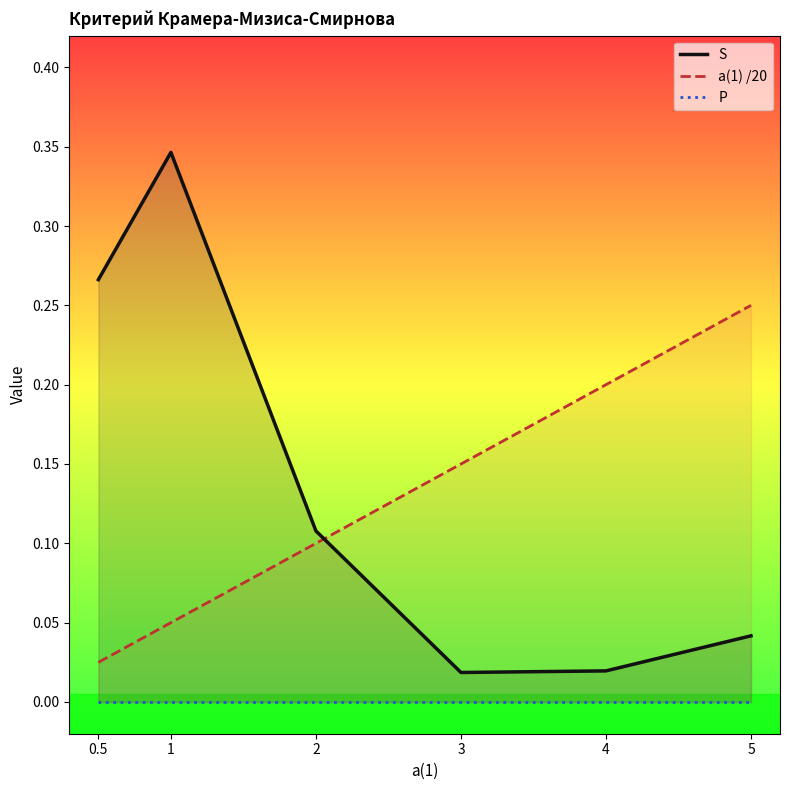

Reading left to right, extract all data points from this chart.

S: 0.5=0.3	1=0.3	2=0.1	3=0.0	4=0.0	5=0.0
a(1) /20: 0.5=0.0	1=0.1	2=0.1	3=0.1	4=0.2	5=0.2
P: 0.5=0.0	1=0.0	2=0.0	3=0.0	4=0.0	5=0.0